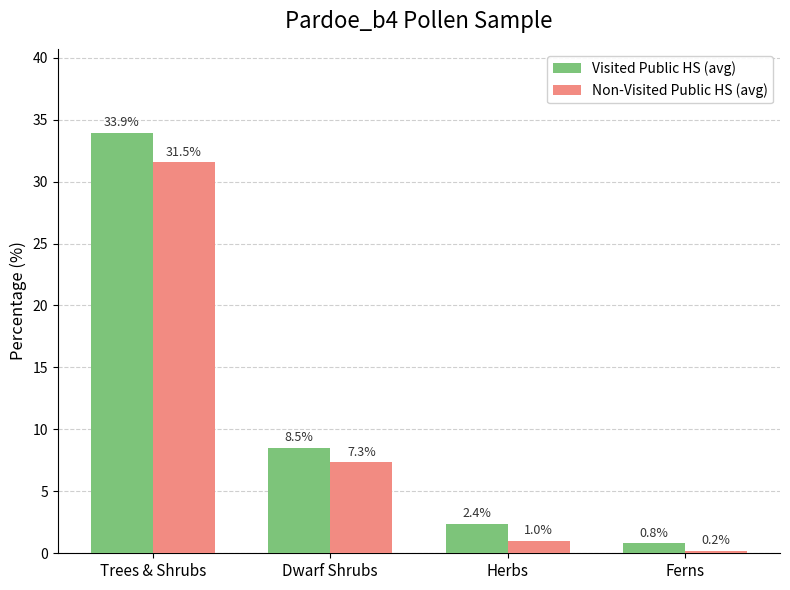

Between Trees & Shrubs and Herbs, which series saw the biggest shift?

Visited Public HS (avg)